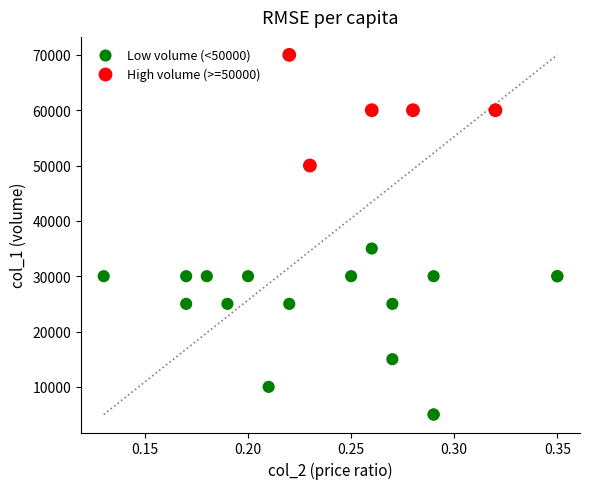

Which series contains the lowest Y value?

Low volume (<50000)